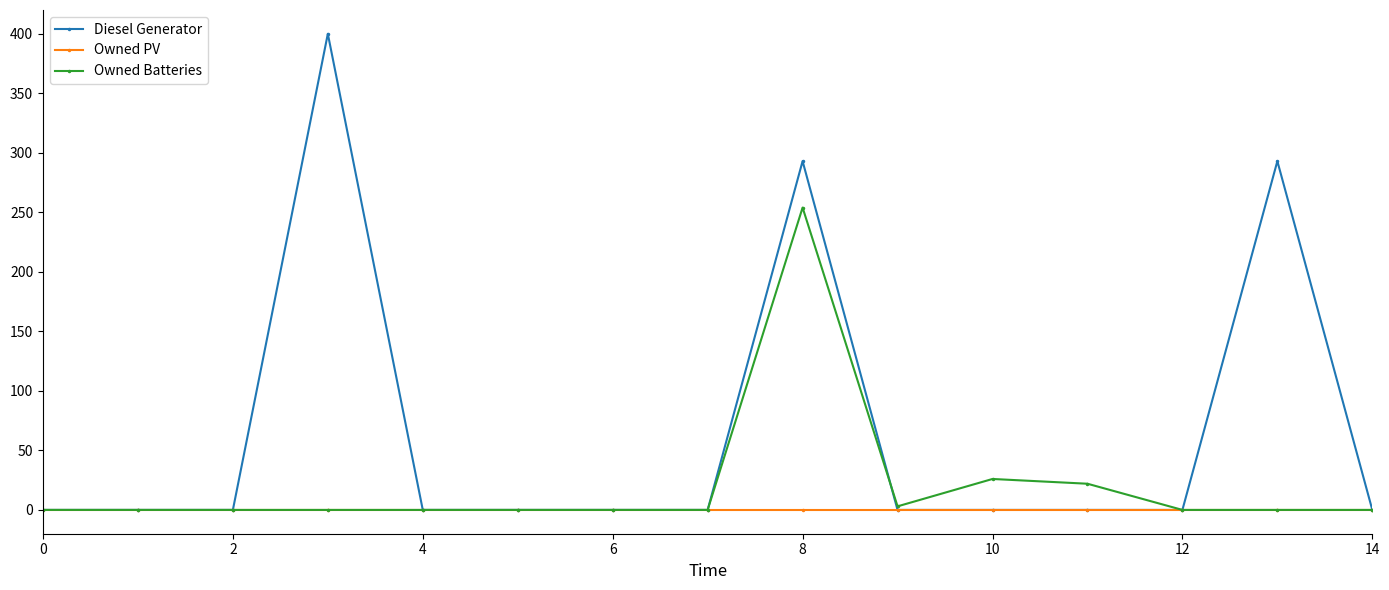

Rank the series by their average value, from lowest to highest.

Owned PV, Owned Batteries, Diesel Generator